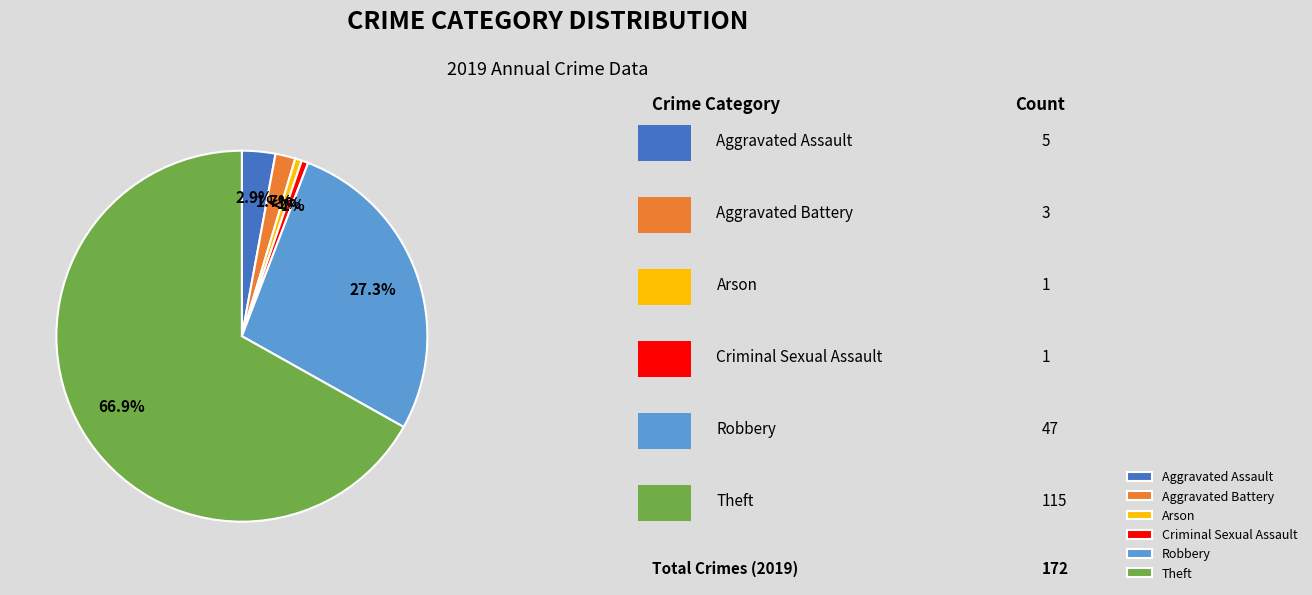

To the nearest percent, what portion does Arson represent?

1%